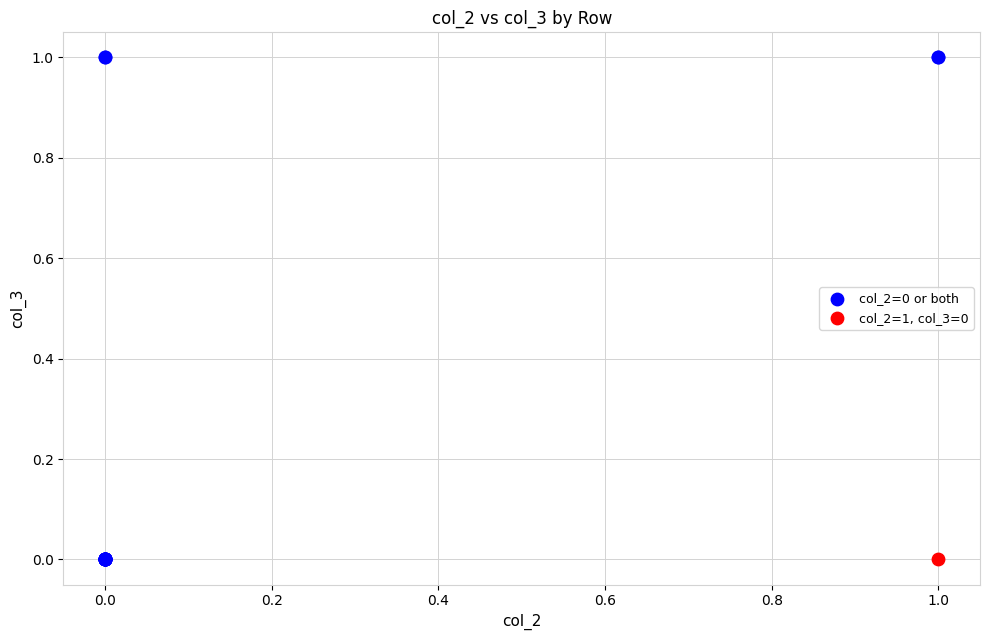

What are all the series names shown in the legend?

col_2=0 or both, col_2=1, col_3=0